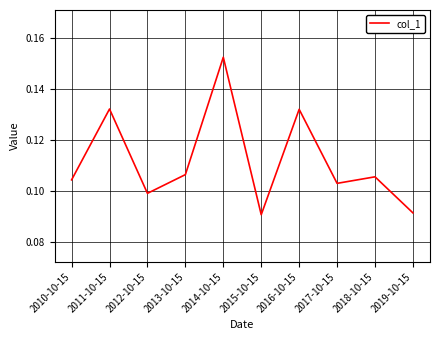

At which category does the data reach its first local peak?

2011-10-15